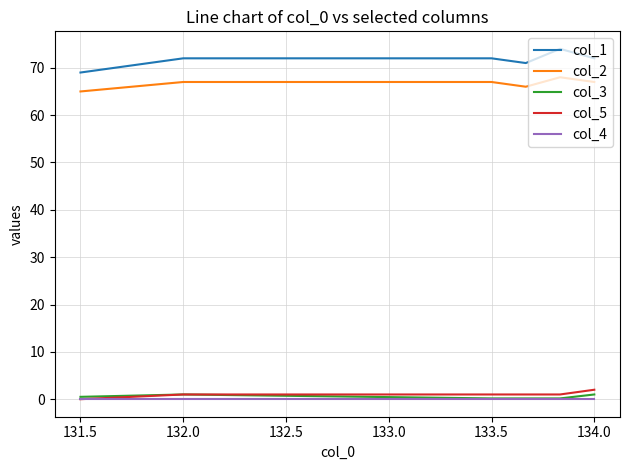

True or false: col_1 and col_3 cross at least once.

False